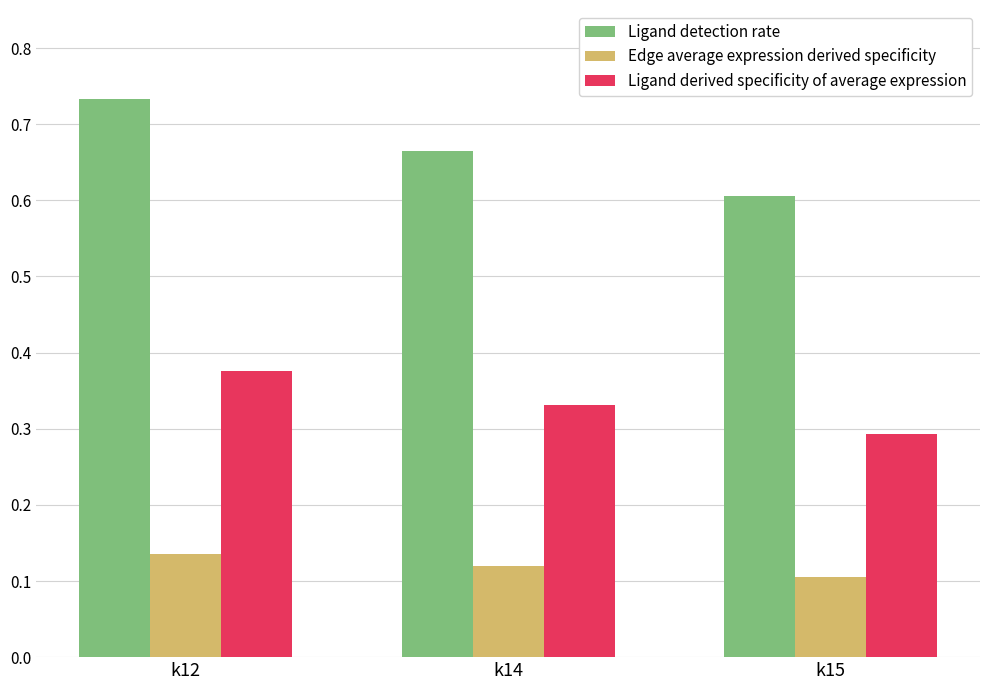

What is the sum of the Ligand detection rate values at k15 and k14?

1.3